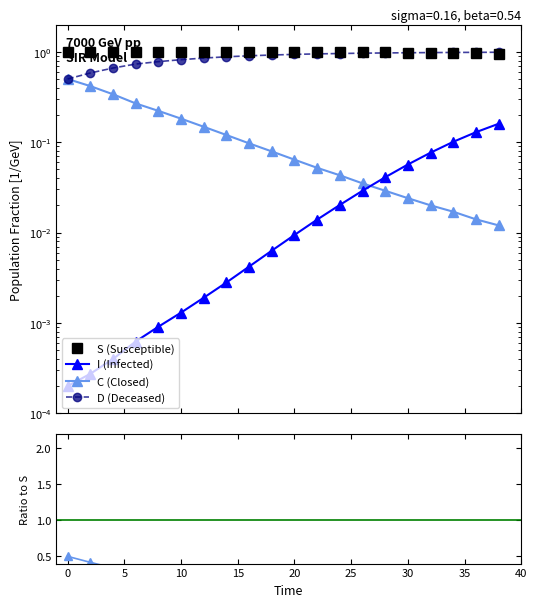

True or false: S (Susceptible) and C/S cross at least once.

False